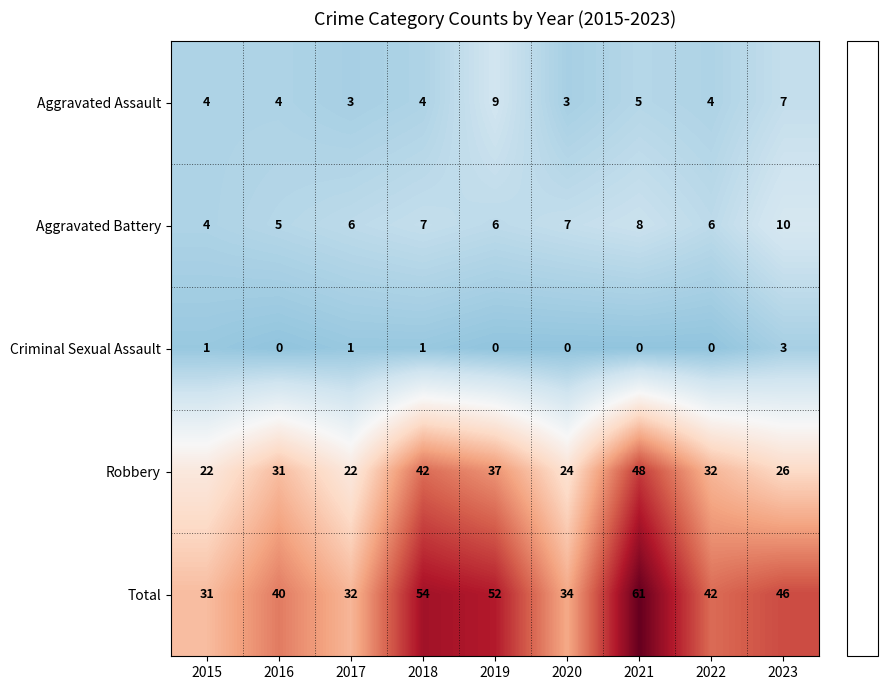

How many series are shown in this chart?

5